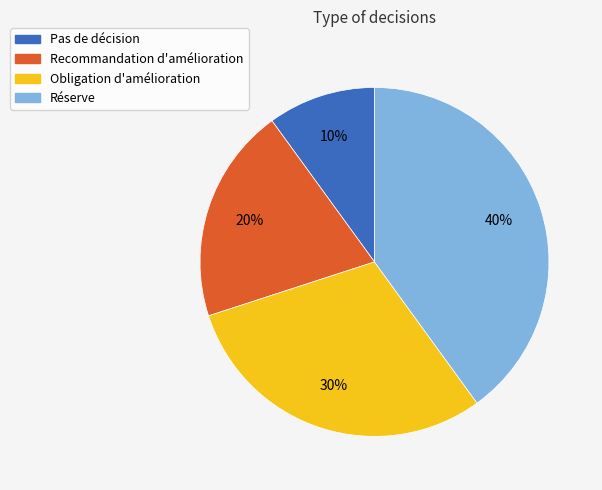

Which slice is the largest?

Réserve